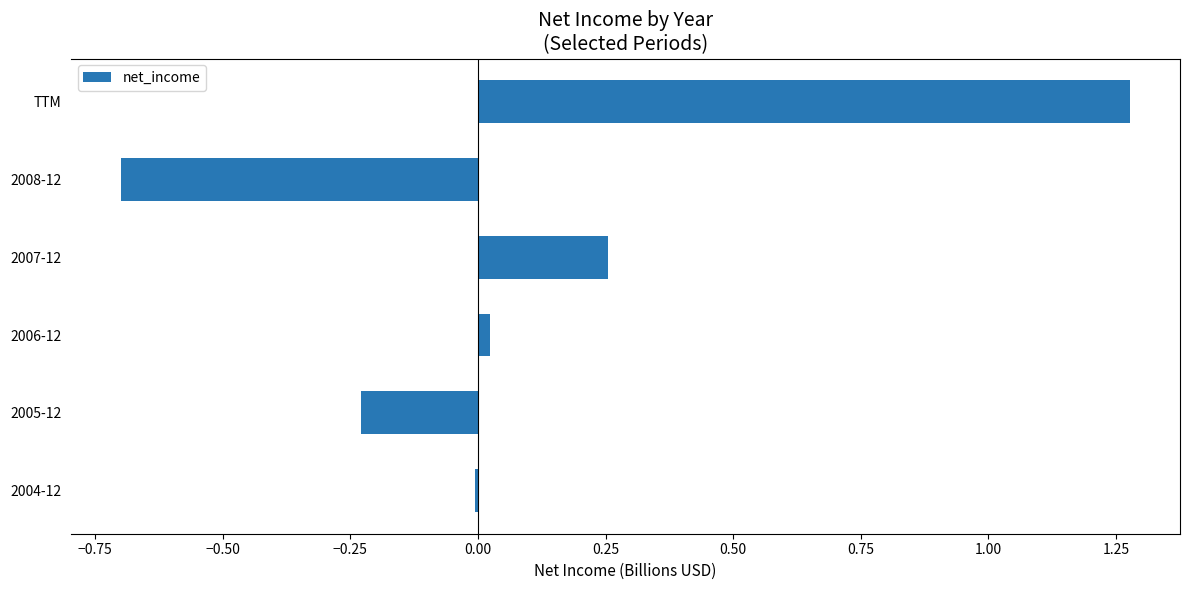

How many data points does each series have?

6